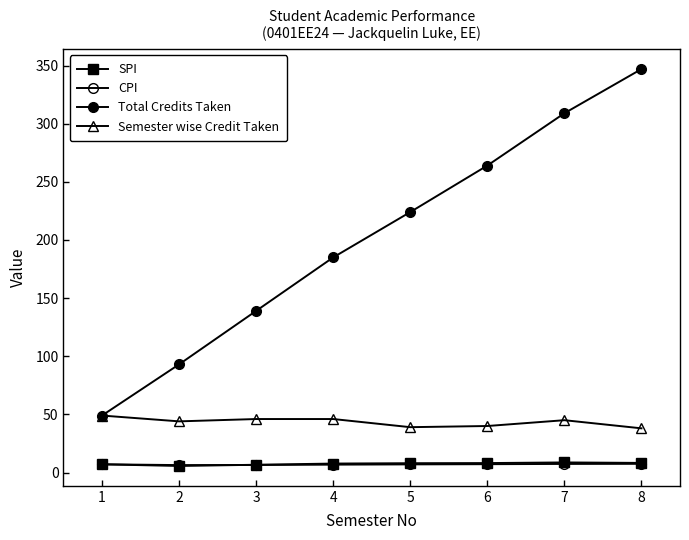

At how many categories does at least one series exceed 99?

6